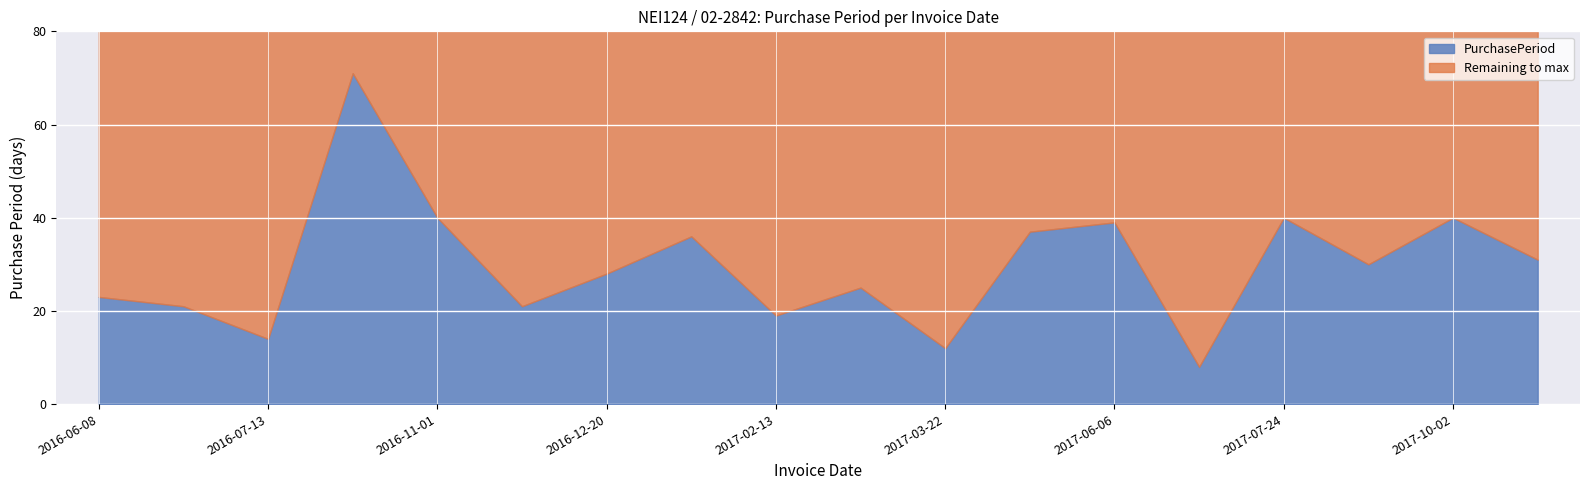

Reading left to right, transcribe all the data shown in this chart.

2016-06-08=23	2016-06-29=21	2016-07-13=14	2016-09-22=71	2016-11-01=40	2016-11-22=21	2016-12-20=28	2017-01-25=36	2017-02-13=19	2017-03-10=25	2017-03-22=12	2017-04-28=37	2017-06-06=39	2017-06-14=8	2017-07-24=40	2017-08-23=30	2017-10-02=40	2017-11-02=31